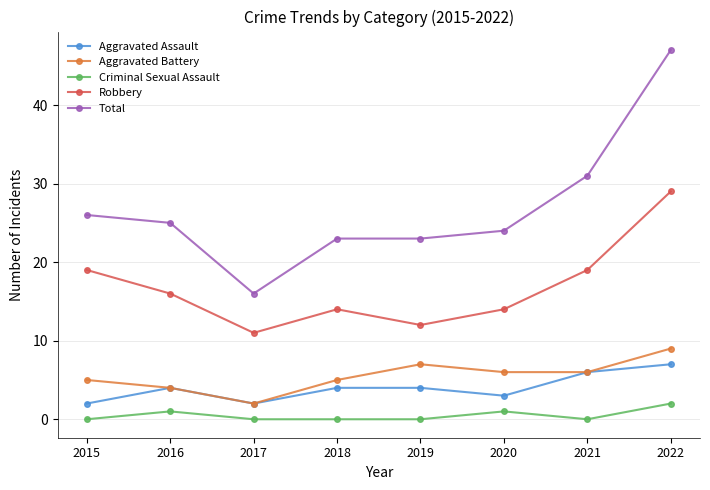

What is the sum of all Aggravated Assault values?

32